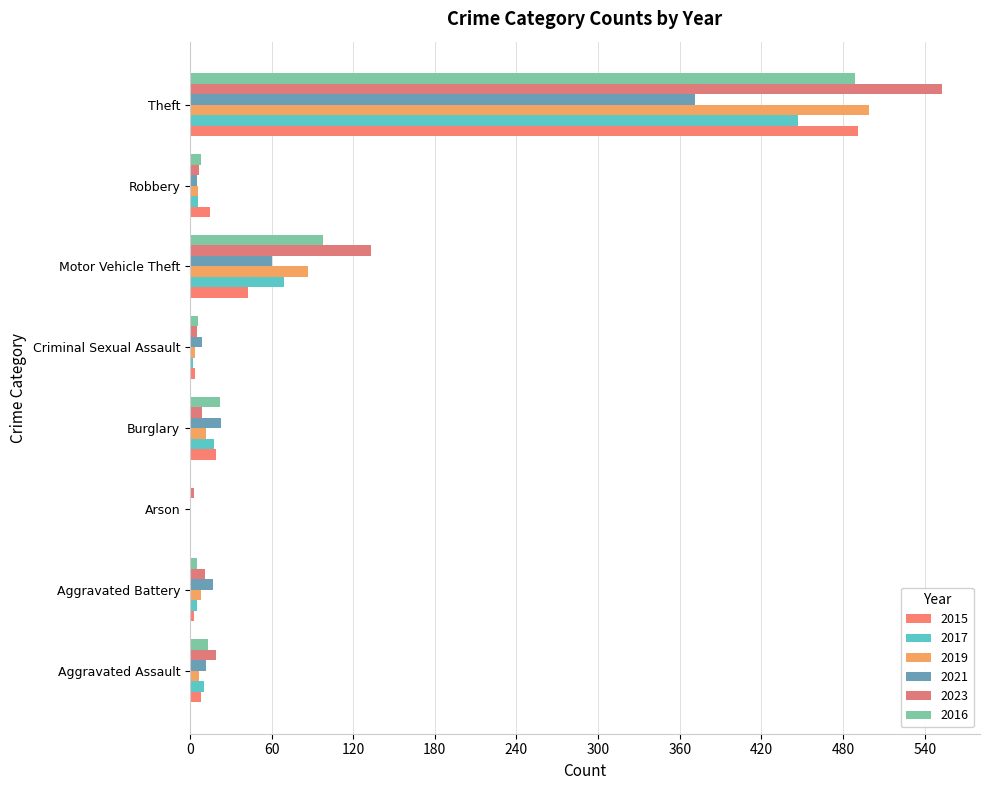

Which series has the largest range (max minus min)?

2023